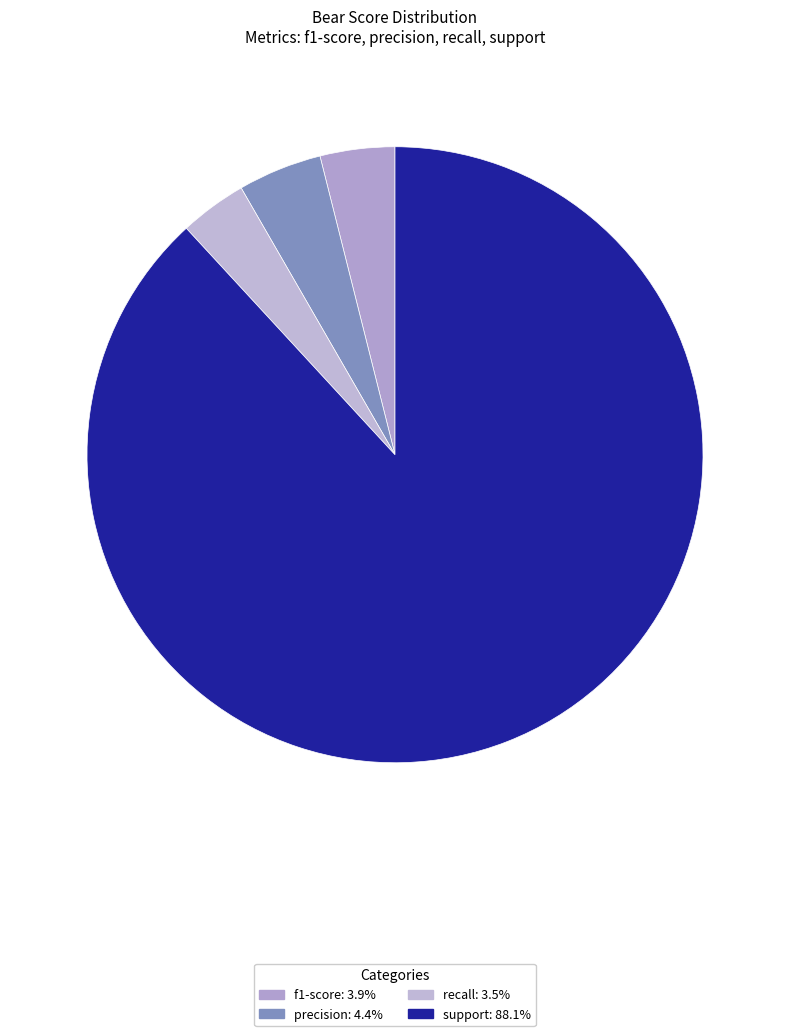

Which slice represents more than half of the pie?

support